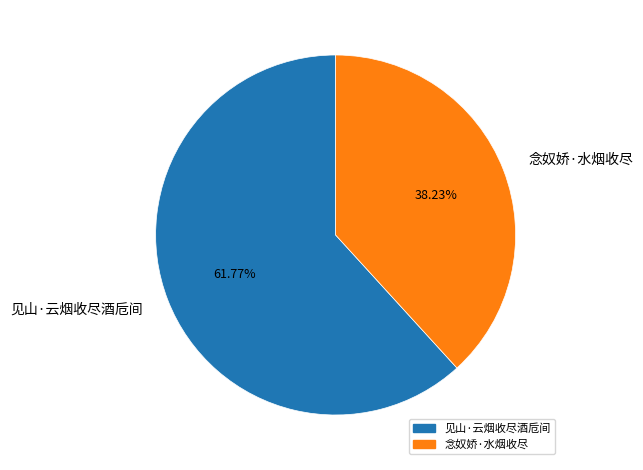

Is there any slice that represents more than half of the pie?

Yes